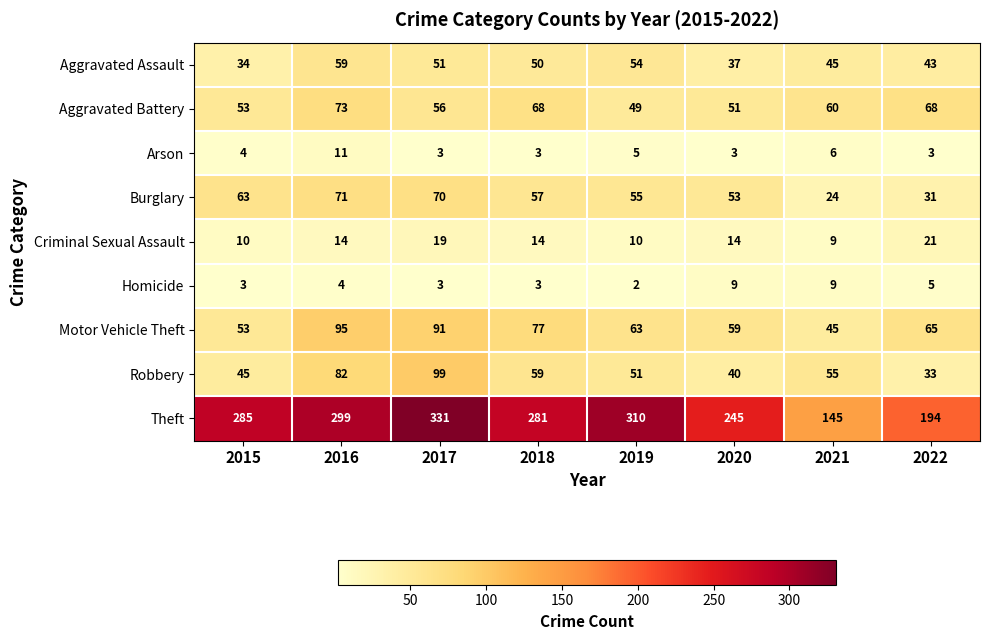

True or false: Robbery has a value of 144 at 2017.

False